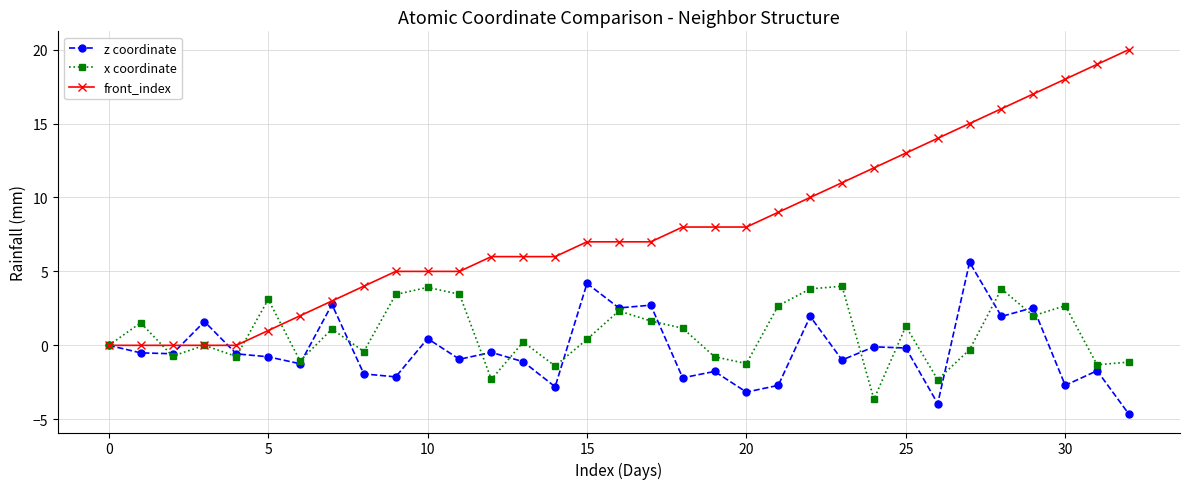

Count the number of data series in this chart.

3